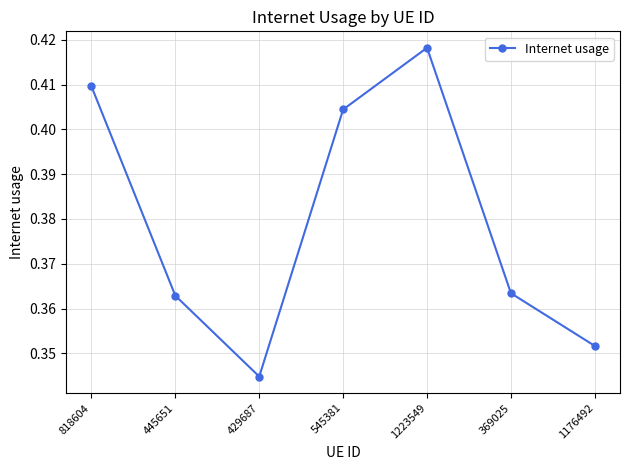

Between 1223549 and 818604, which is larger?

1223549